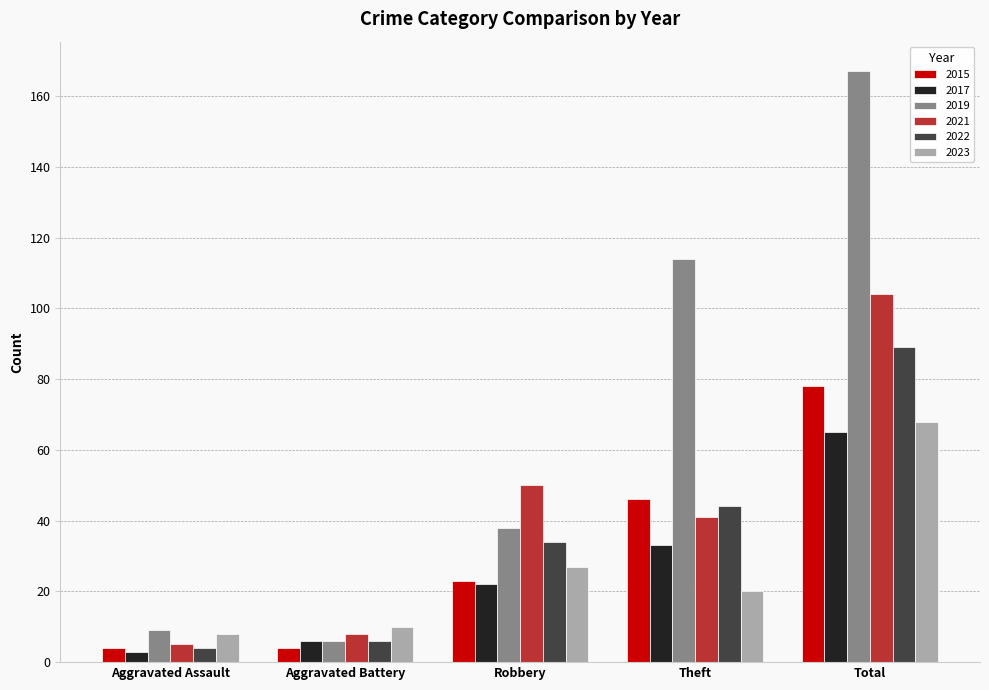

At Theft, list the series in order from smallest to largest.

2023, 2017, 2021, 2022, 2015, 2019